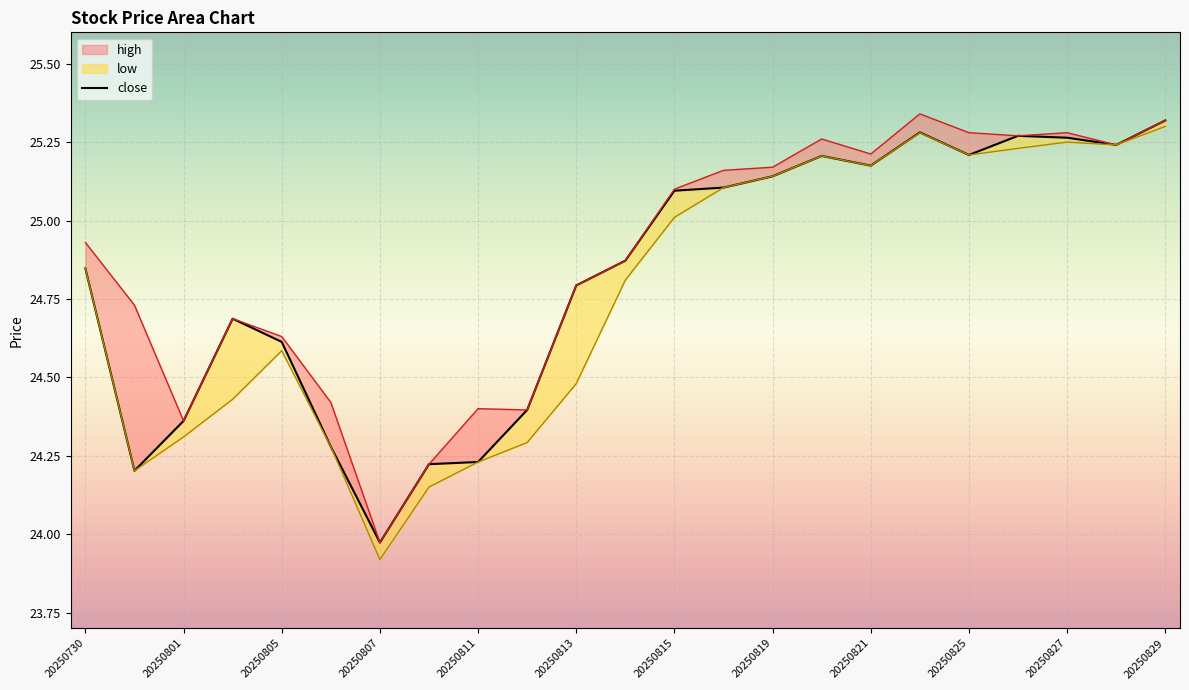

What are all the series names shown in the legend?

high, close, low